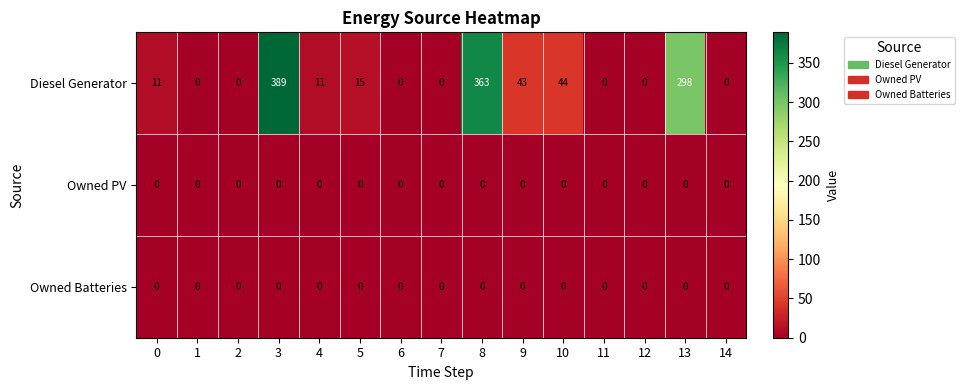

True or false: Diesel Generator has a value of 0 at 1.

True